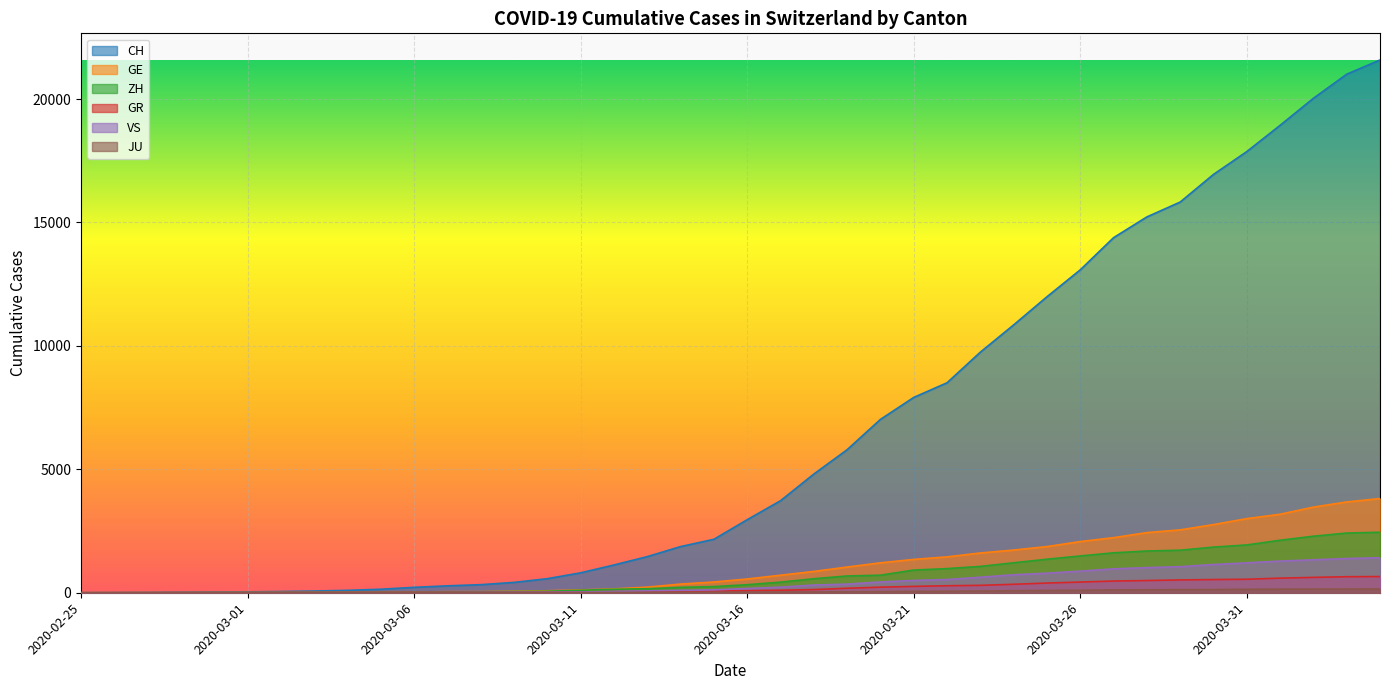

What is the average value of the VS series?

420